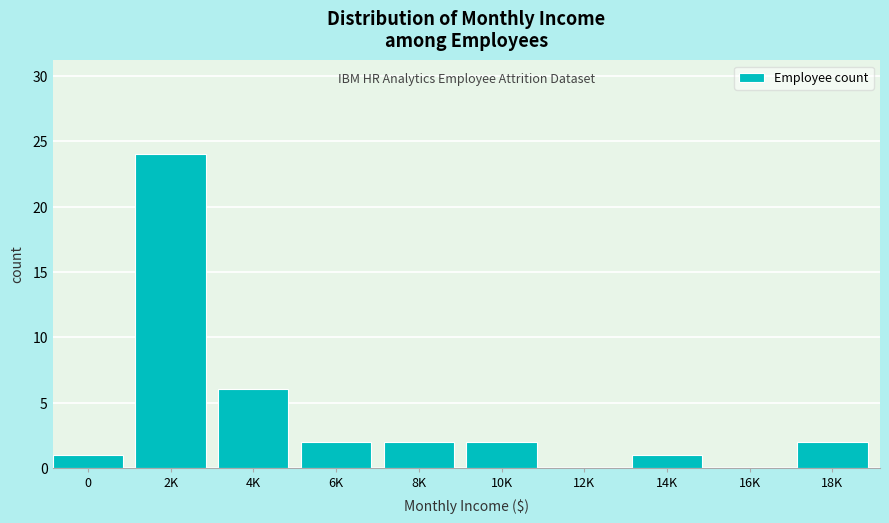

The chart shows a value of 2 at 6K. True or false?

True